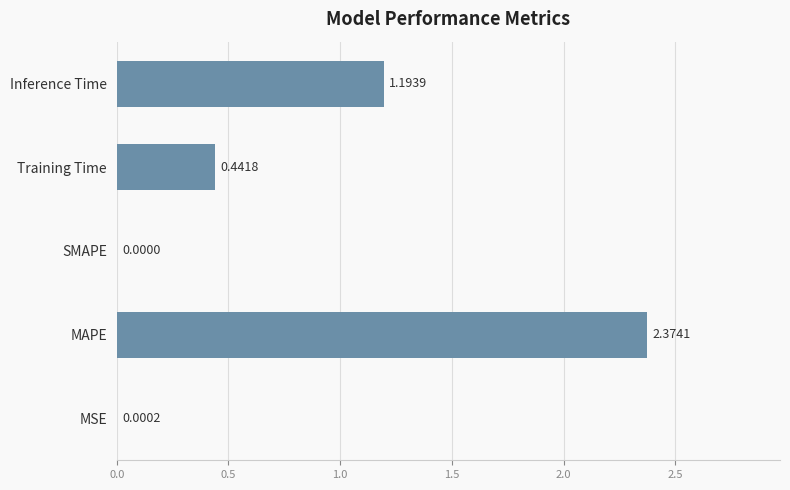

At which label is the value closest to 1?

Inference Time